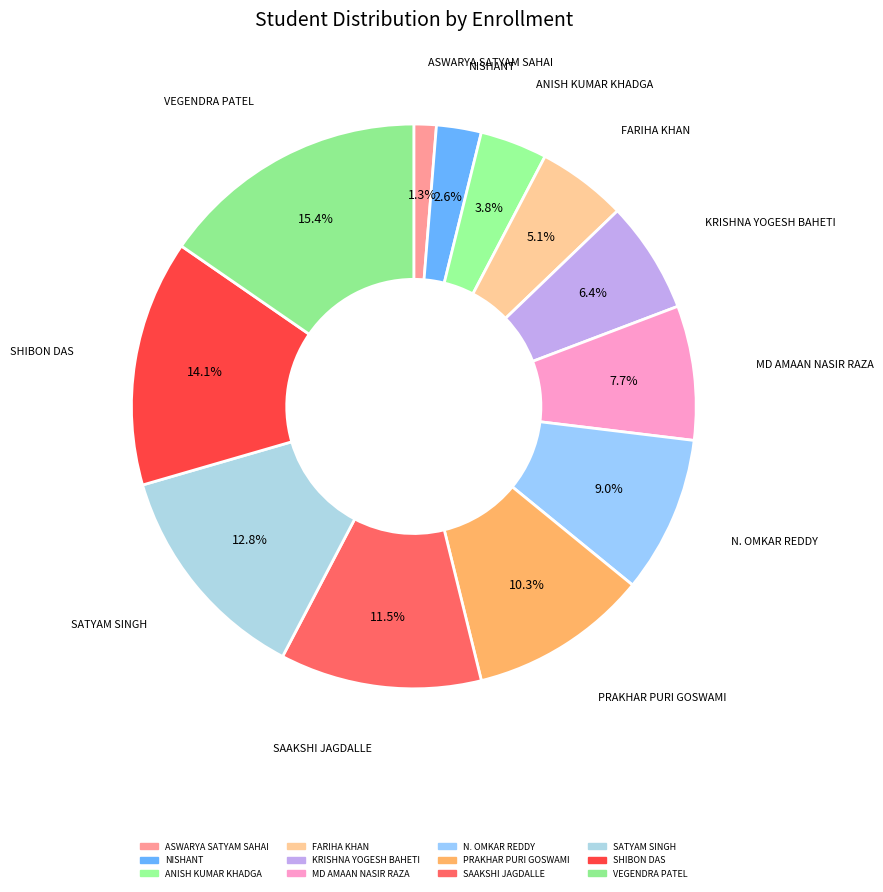

Count the number of slices in the pie.

12